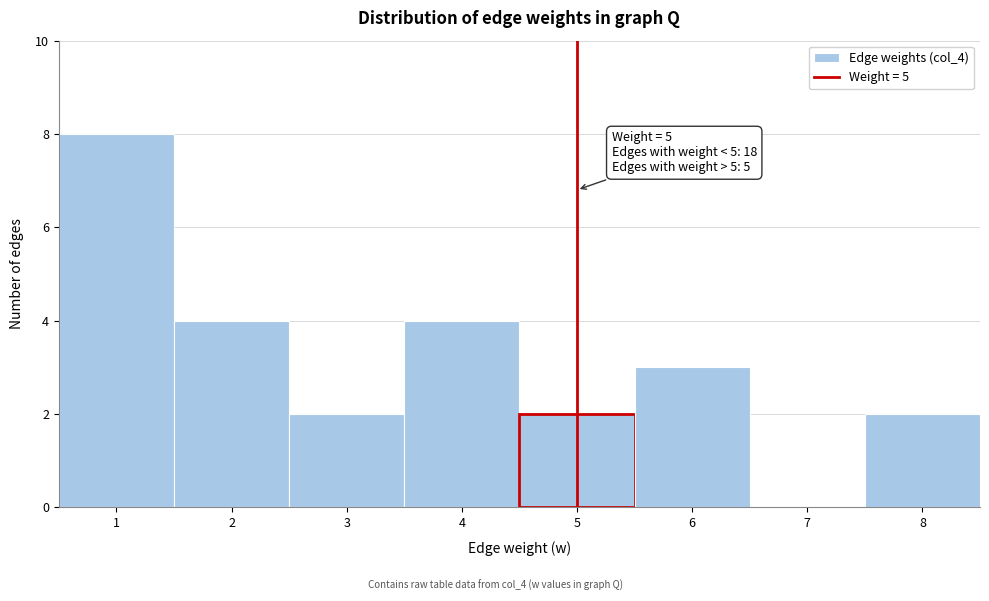

Which range on the x-axis has the tallest bar?

0.5 to 1.5